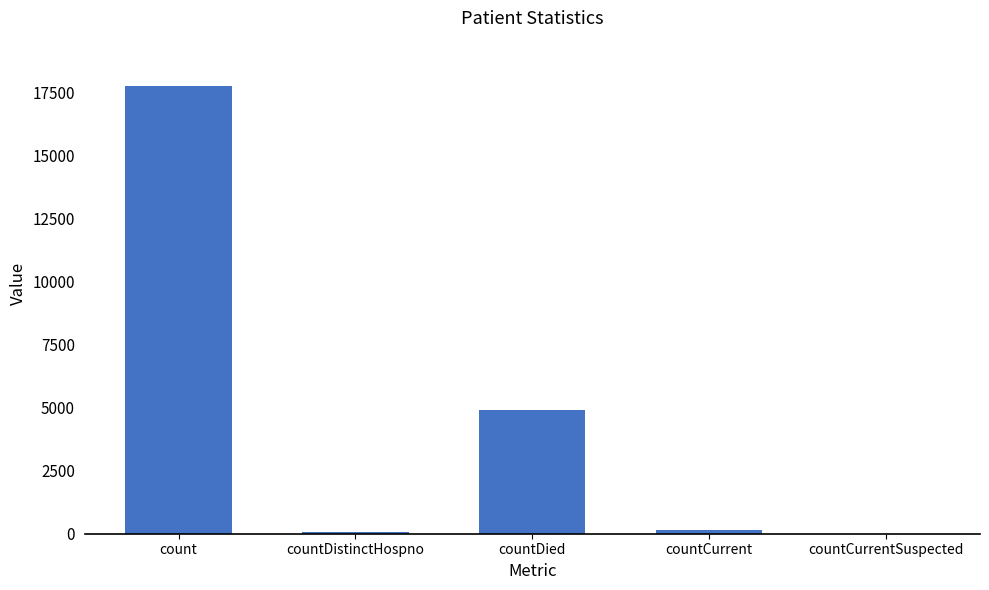

What is the greatest value displayed?

17760